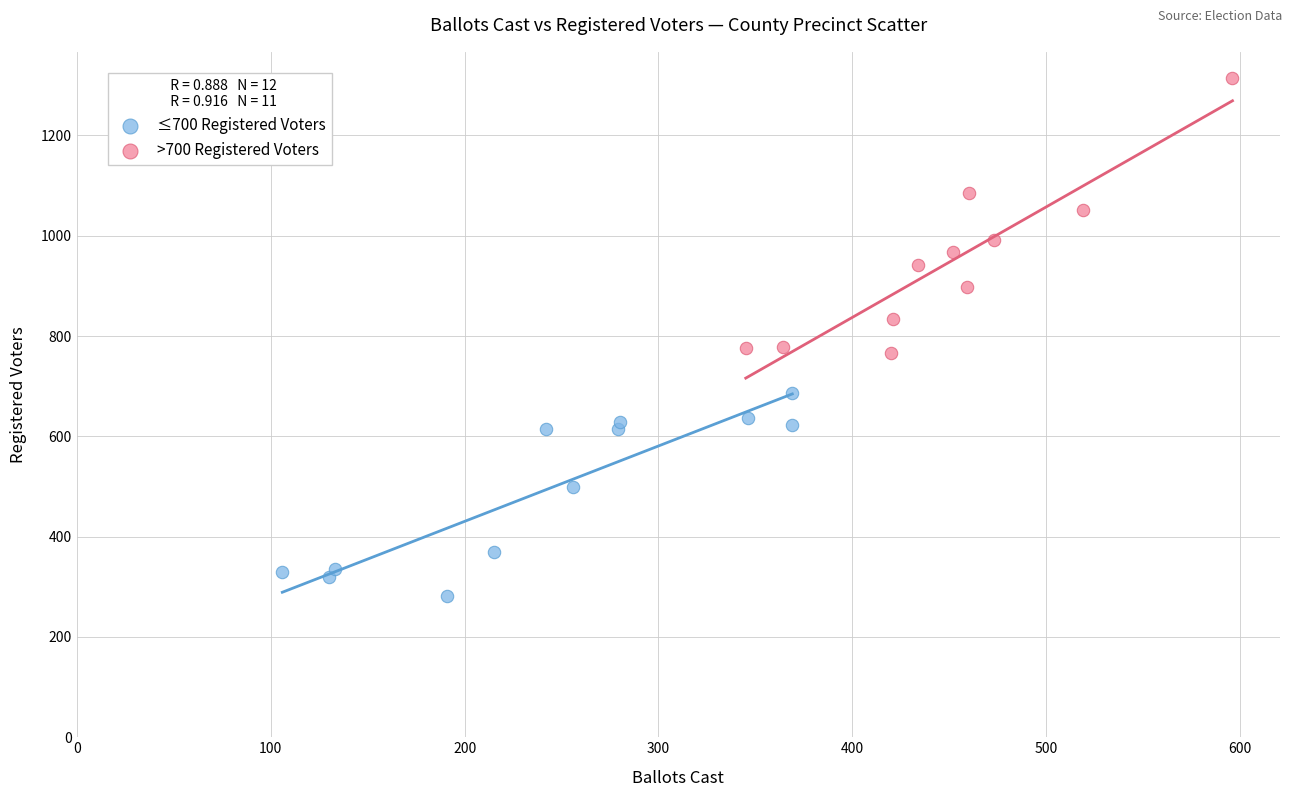

Which series contains the highest Y value?

>700 Registered Voters